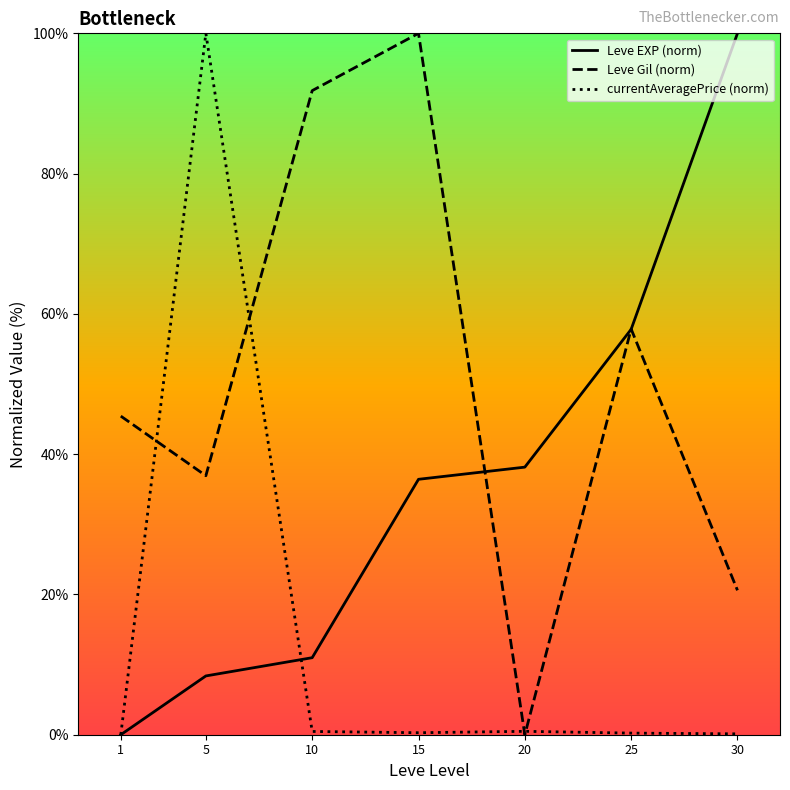

Between 5 and 30, which series saw the biggest shift?

currentAveragePrice (norm)